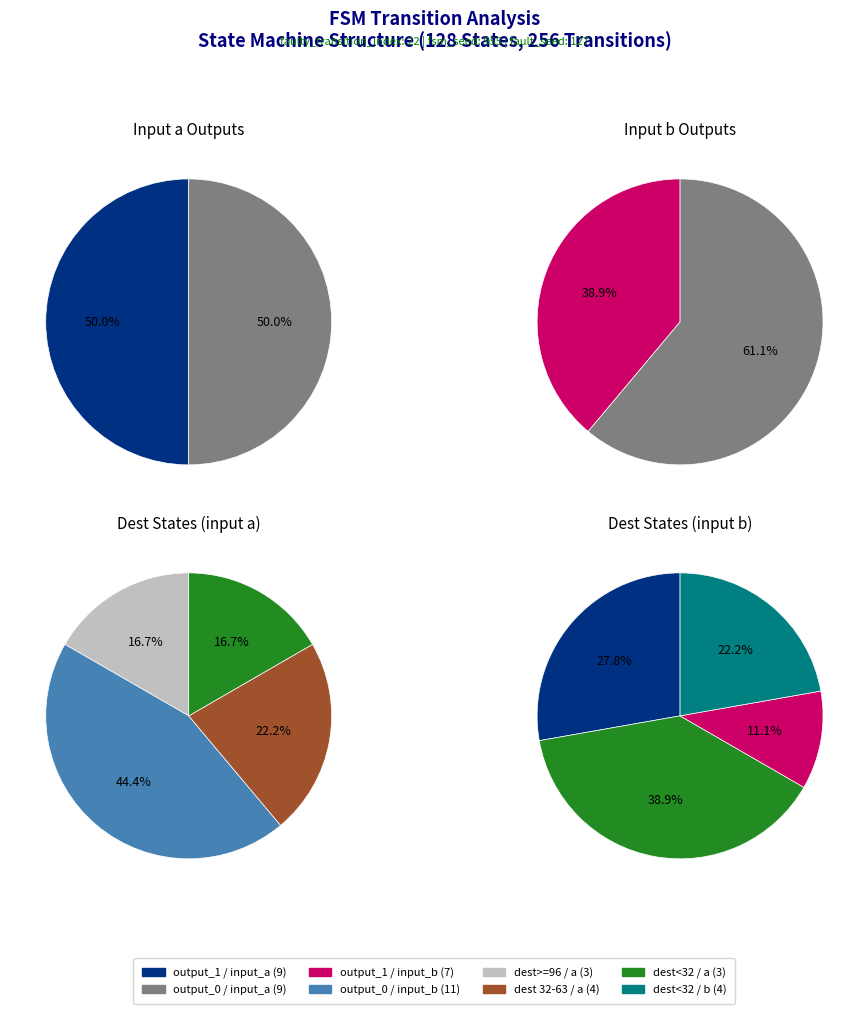

Count the number of slices in the pie.

8